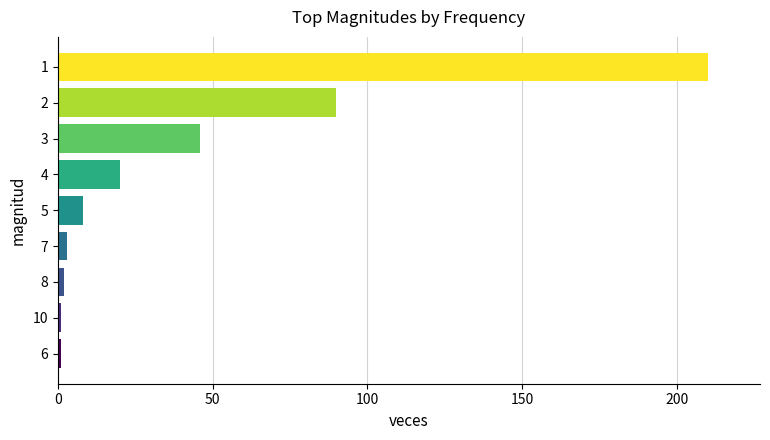

The value at 1 is 210. True or false?

True